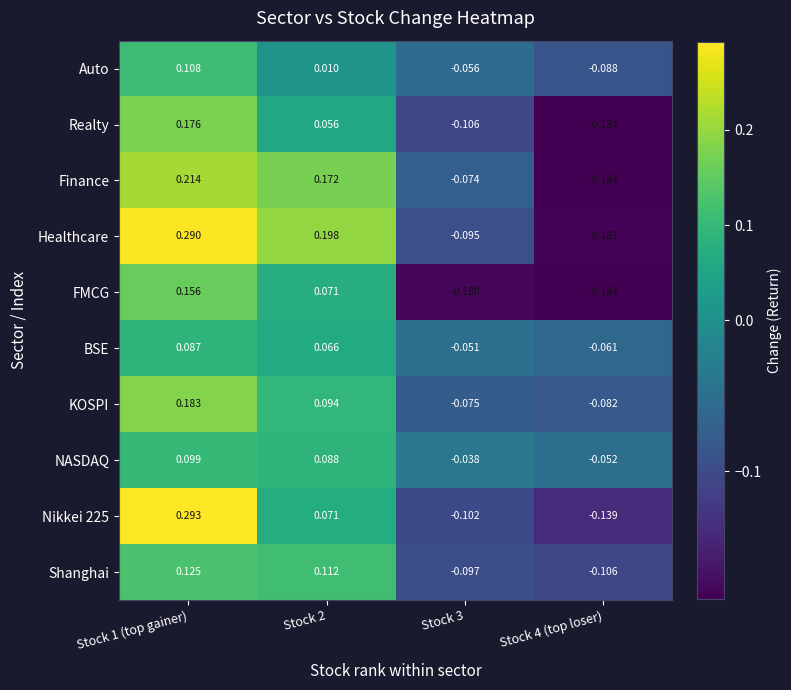

Which series has the largest total across all categories?

Healthcare